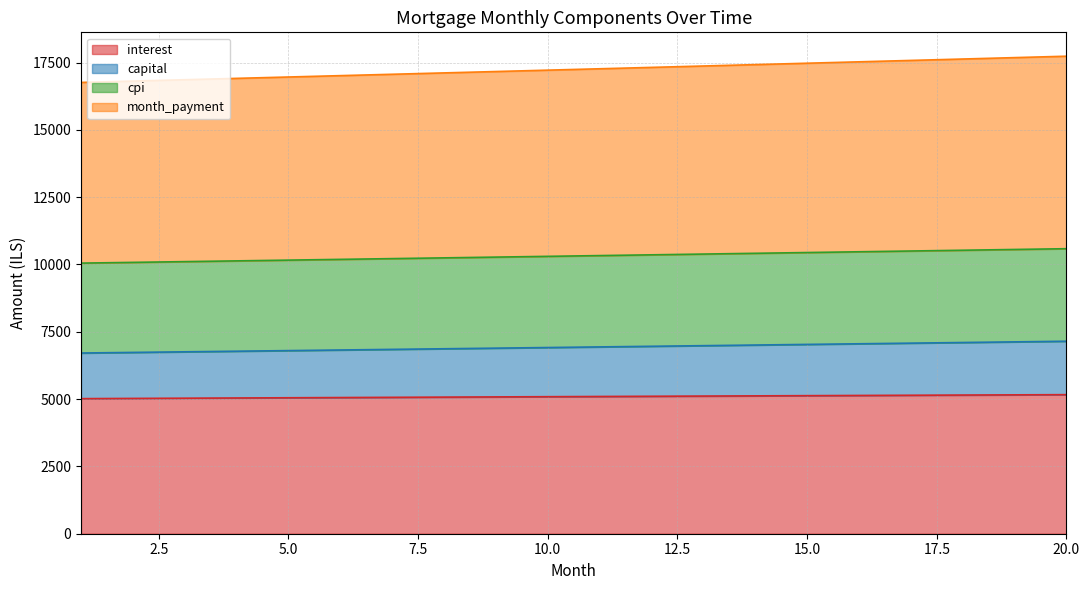

True or false: month_payment has a value of 4703.6 at 16.

False